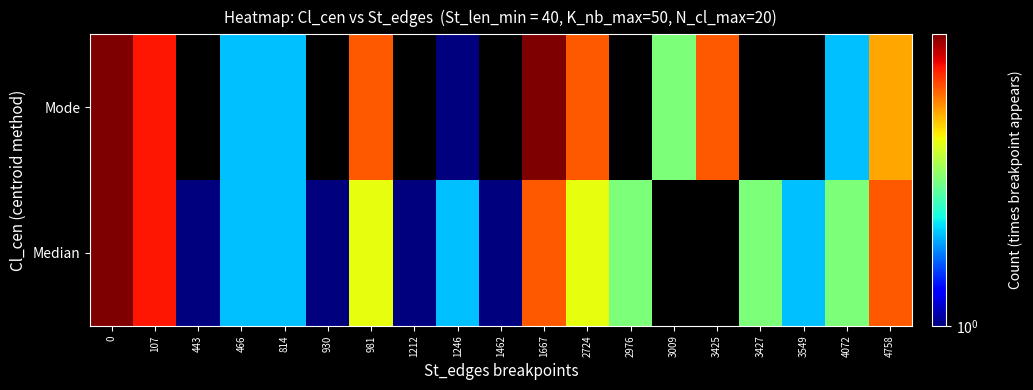

What is the sum of the Median values at 3427 and 4072?

6.0